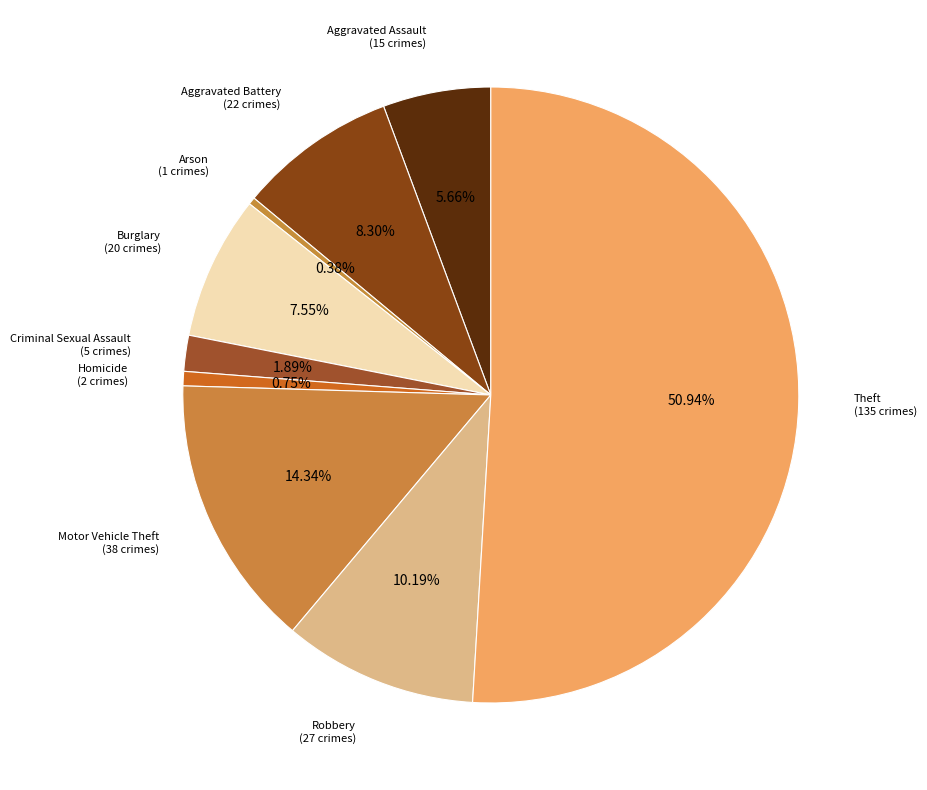

To the nearest percent, what is the difference between the Aggravated Battery and Criminal Sexual Assault slice percentages?

6%